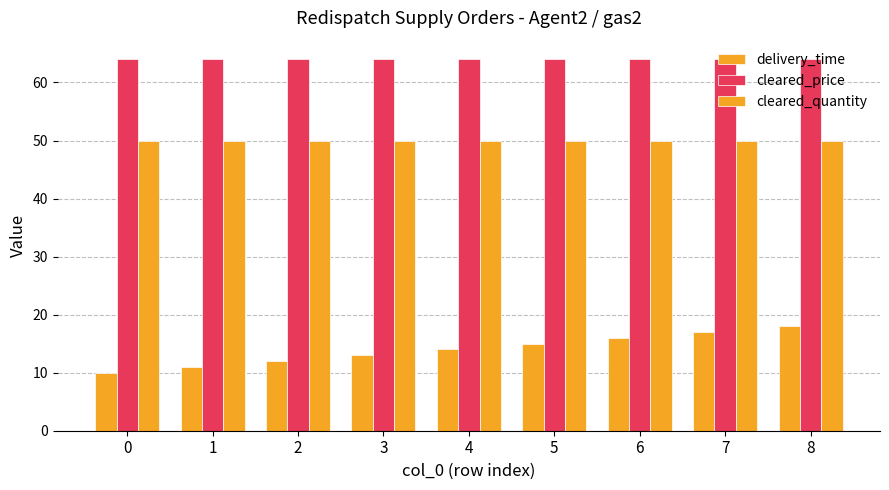

What is the difference between the maximum and second lowest values in the delivery_time series?

7